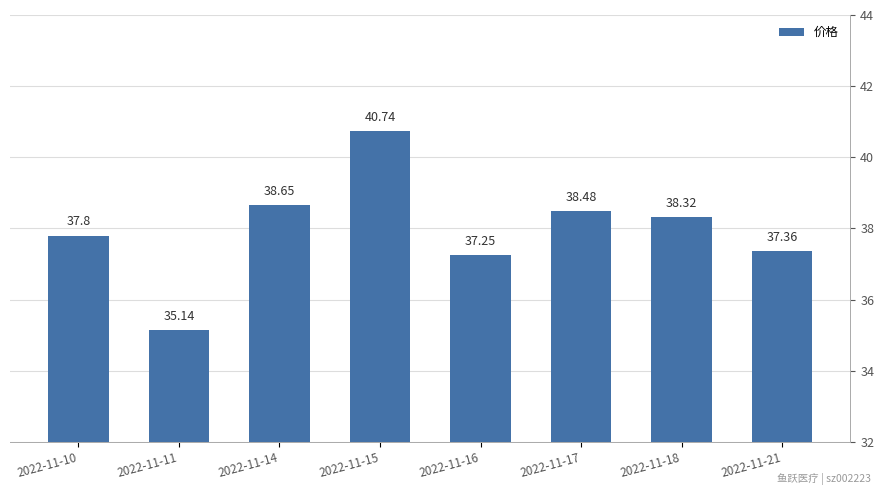

At which category does the chart reach its peak across all series?

2022-11-15